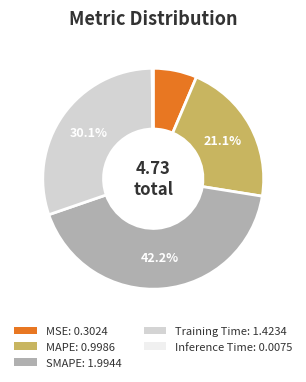

What is the ratio of the value at MAPE: 0.9986 to the value at SMAPE: 1.9944?

0.5